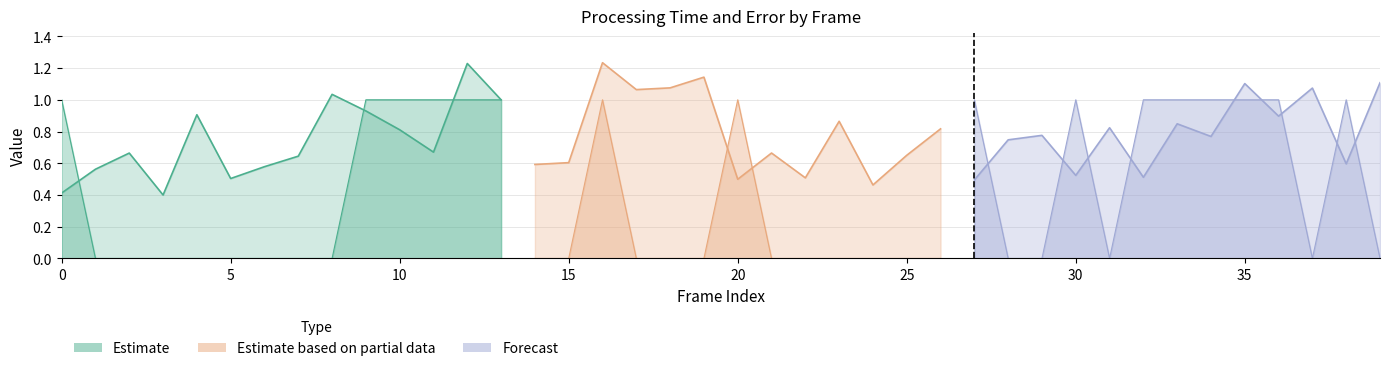

True or false: eror I and time cross at least once.

True